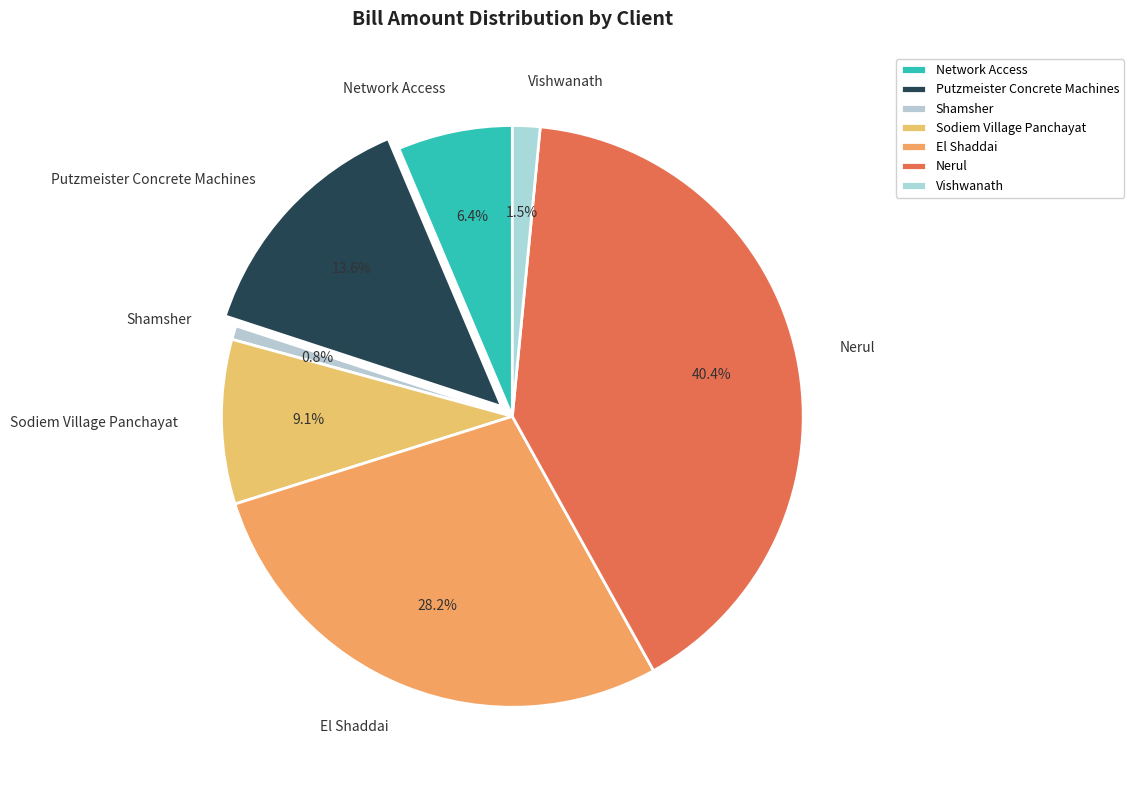

Does any single category account for the majority?

No